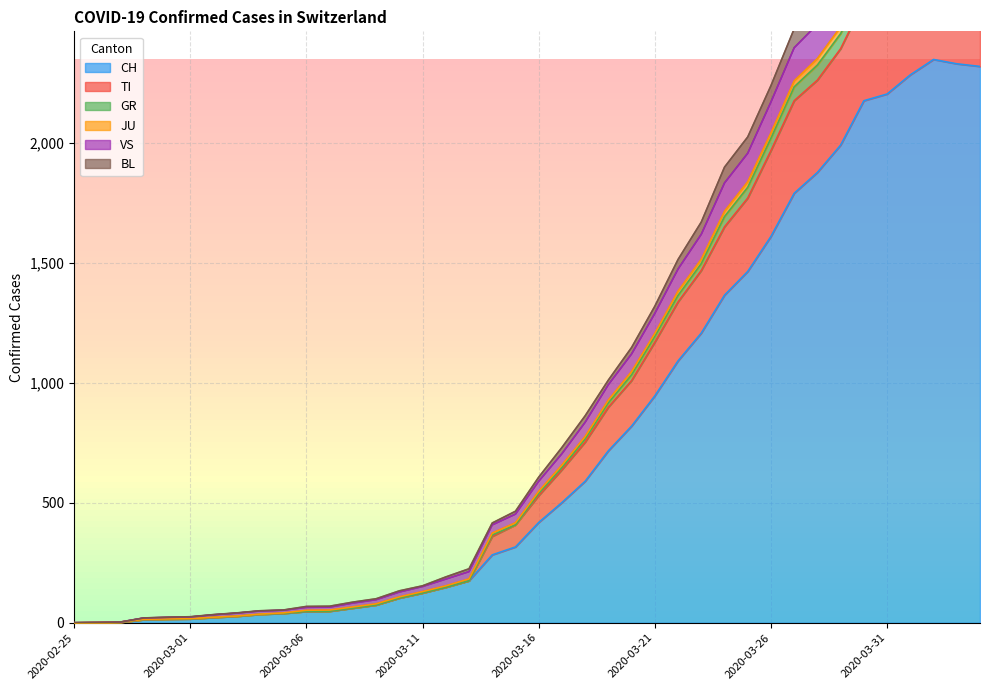

True or false: TI and VS intersect in this chart.

False